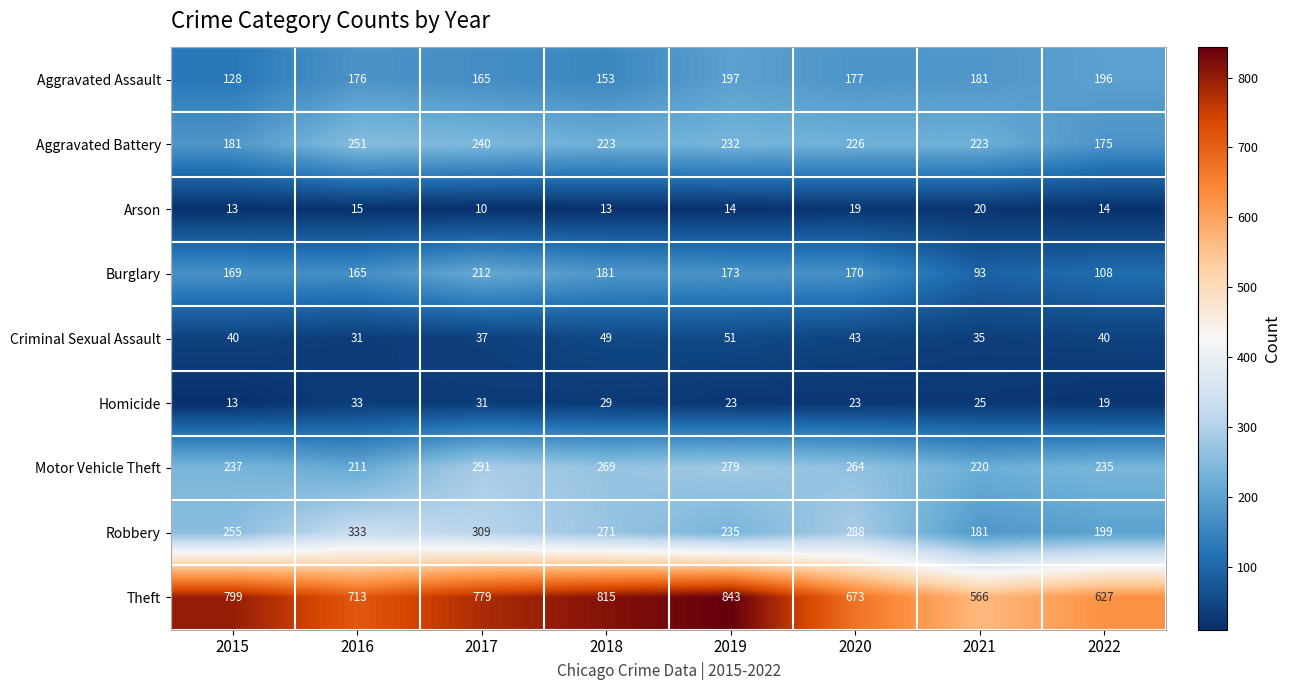

Which series has the widest spread of values?

Theft